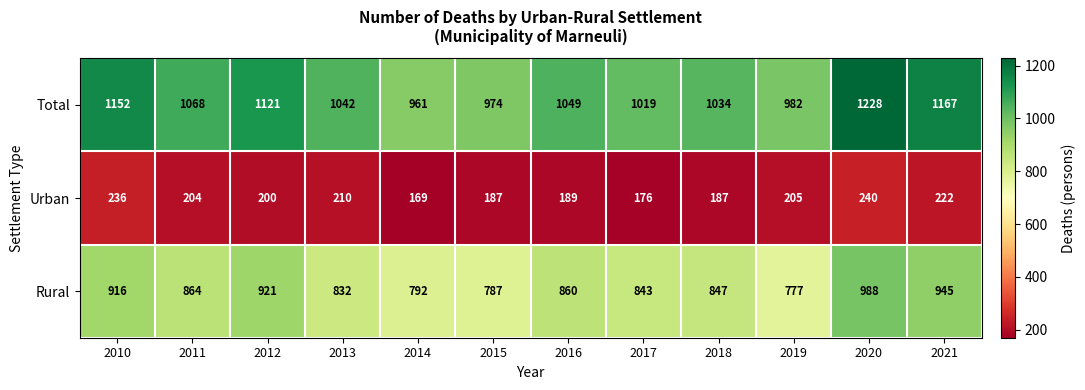

What is the sum of the Rural values at 2017 and 2019?

1620